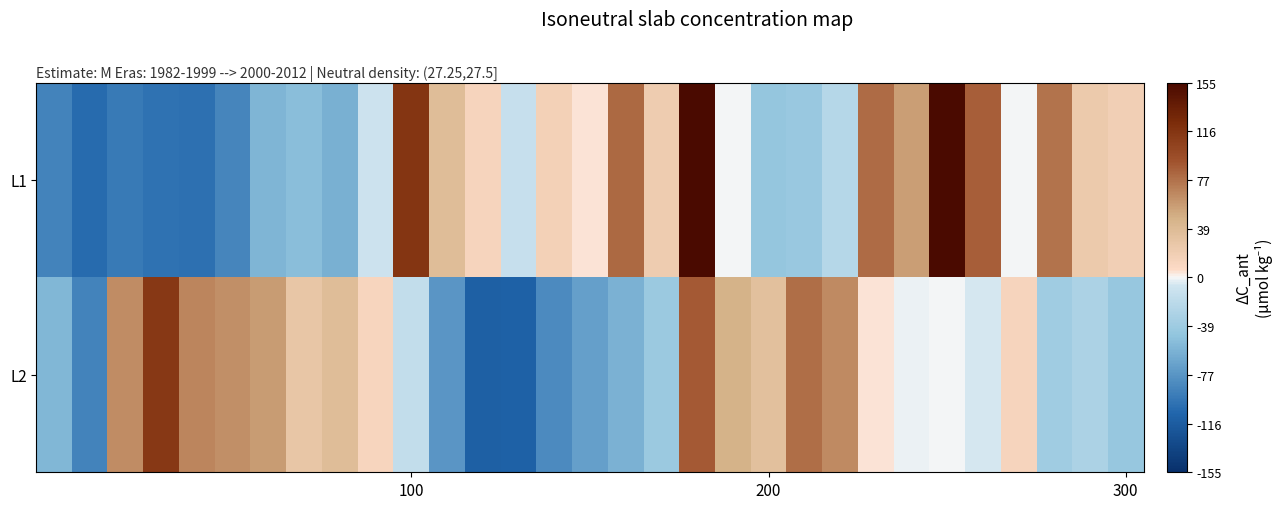

Reading left to right, list all the values displayed in this chart.

L1: -89.2	-105.2	-95.2	-100.2	-101.2	-88.2	-56.2	-50.2	-60.2	-9.2	115.8	36.8	12.8	-13.2	16.8	3.8	81.8	20.8	154.8	-1.2	-44.2	-42.2	-23.2	80.8	56.8	154.8	86.8	-1.2	76.8	23.8	17.8
L2: -55.2	-89.2	64.8	112.8	68.8	63.8	57.8	26.8	36.8	11.8	-15.2	-77.2	-113.2	-112.2	-84.2	-70.2	-59.2	-40.2	88.8	46.8	32.8	78.8	65.8	3.8	-2.2	-1.2	-5.2	12.8	-37.2	-30.2	-43.2